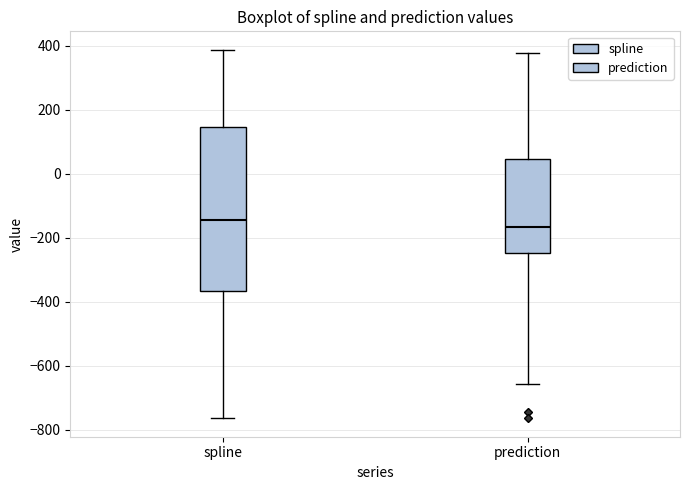

Reading left to right, transcribe this box plot: for each box, give where its median line is, the range the box spans, and where its two whiskers end, as read against the y-axis. The values are not printed on the chart, so give them approximately, as read against the axis.

spline: median -140, box -360 to 140, whiskers -760 to 380
prediction: median -160, box -240 to 40, whiskers -660 to 380